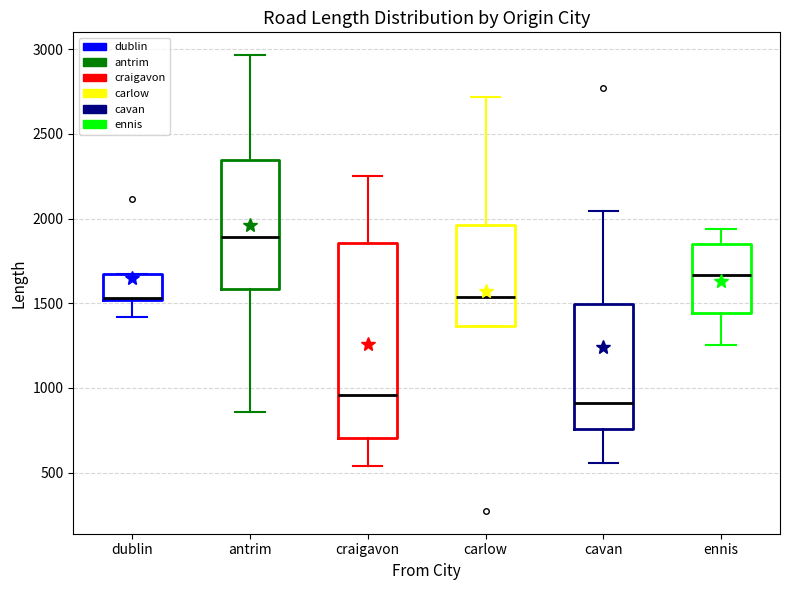

Where does the lower whisker of the box for dublin end on the y-axis? The values are not printed on the chart, so give them approximately, as read against the axis.

1400